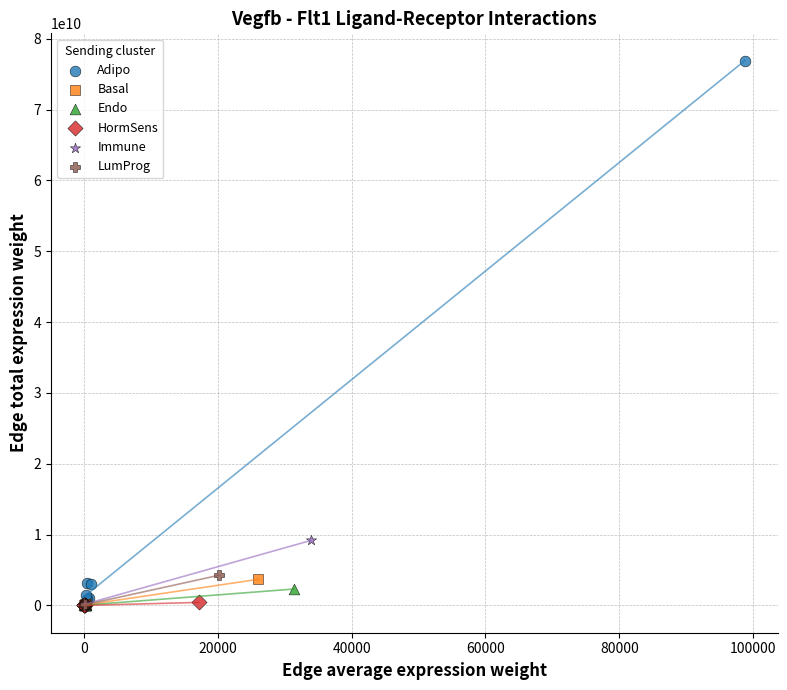

Which series reaches the maximum Y coordinate?

Adipo